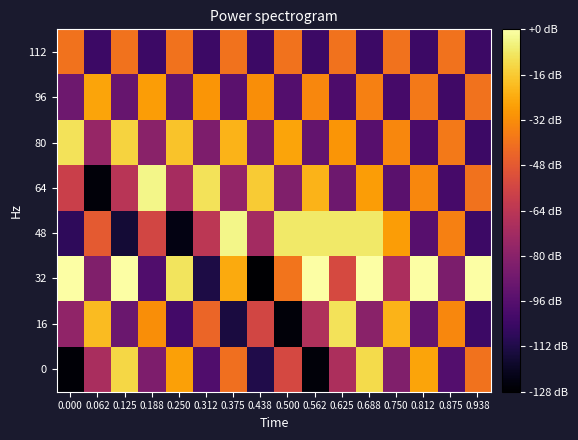

Count the number of data series in this chart.

8